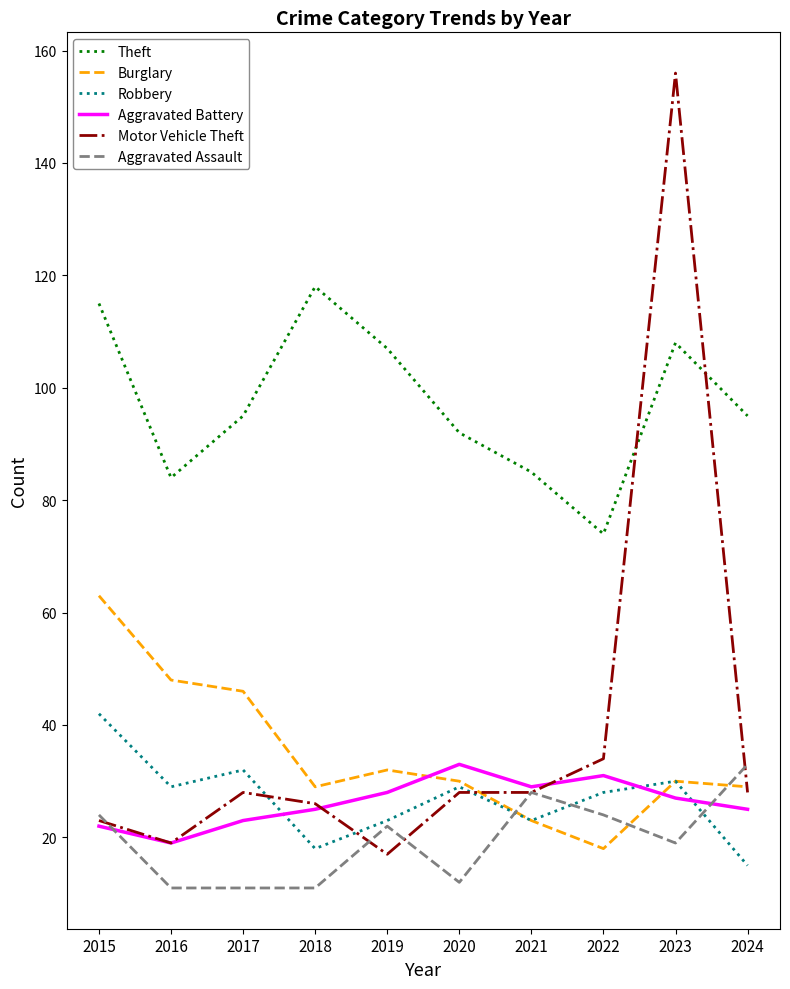

Is this an area chart (filled region under the line)?

No